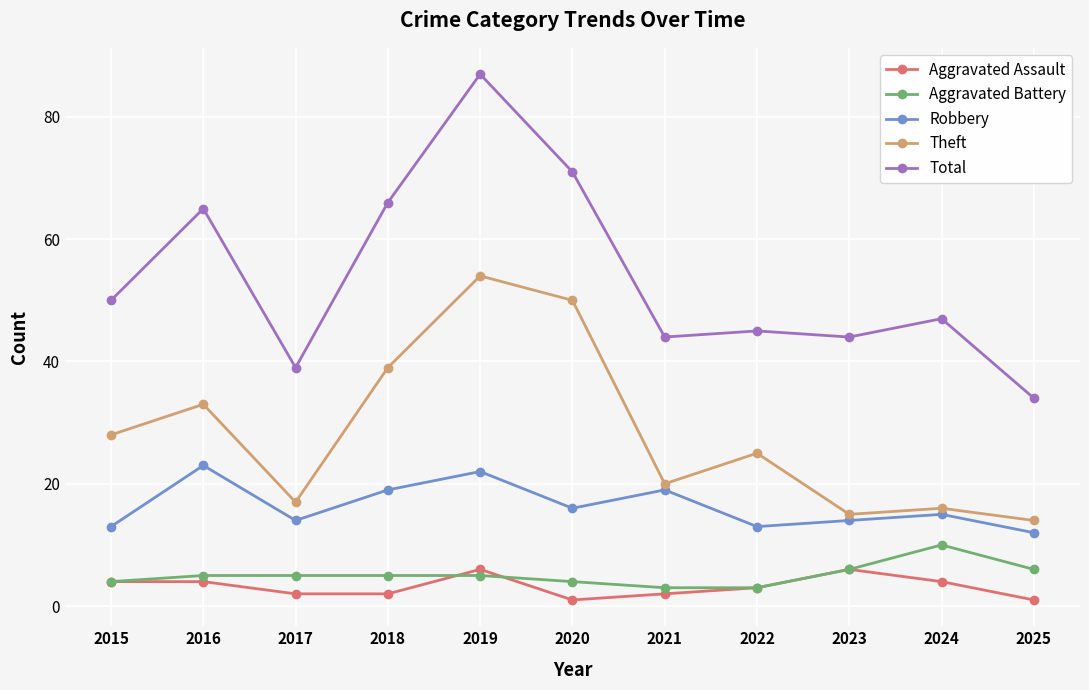

The value of Aggravated Assault at 2016 is 4. True or false?

True